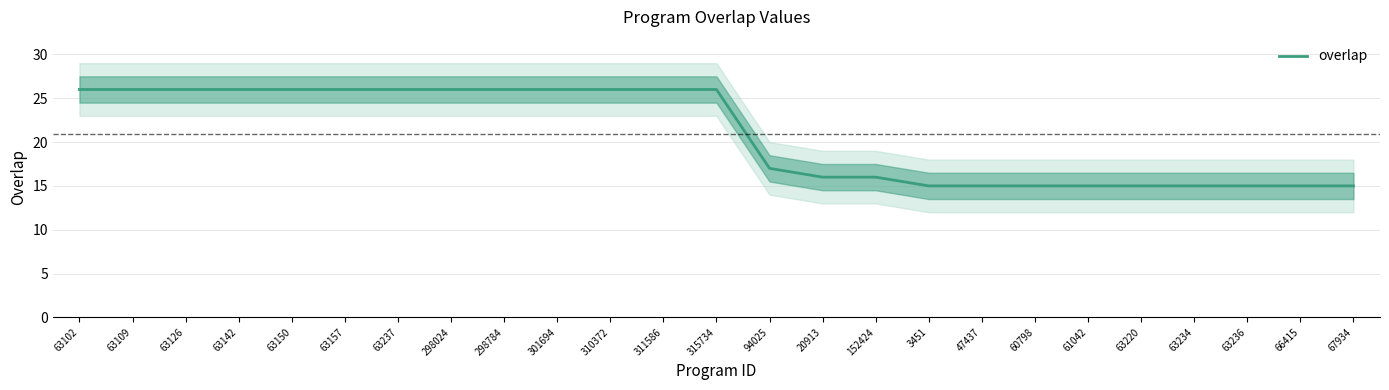

List the labels in order of value, smallest first.

3451, 47437, 60798, 61042, 63220, 63234, 63236, 66415, 67934, 20913, 152424, 94025, 63102, 63109, 63126, 63142, 63150, 63157, 63237, 298024, 298784, 301694, 310372, 311586, 315734